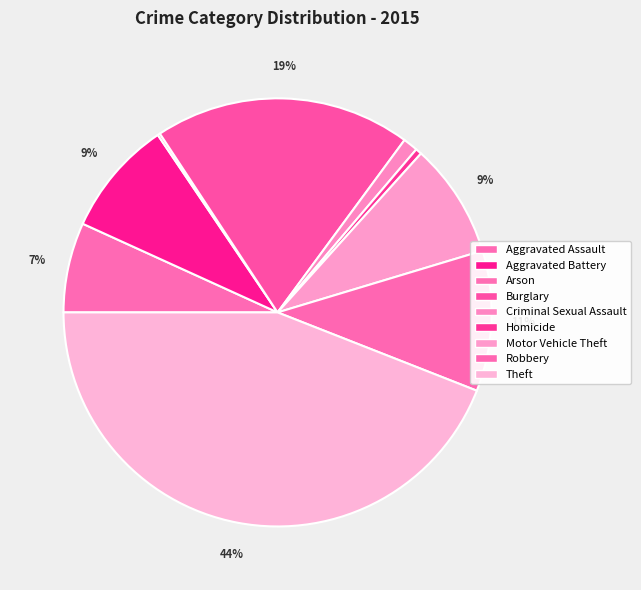

Which slice is the smallest?

Arson